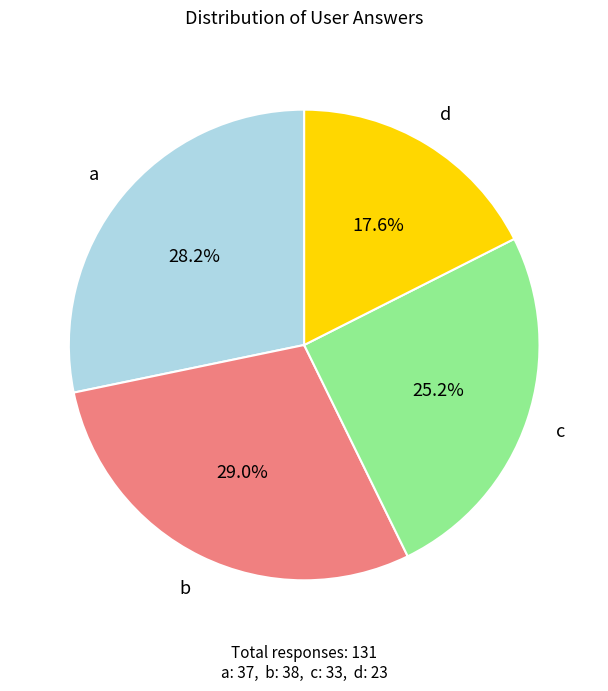

To the nearest percent, what is the difference between the largest and smallest slice percentages?

11%